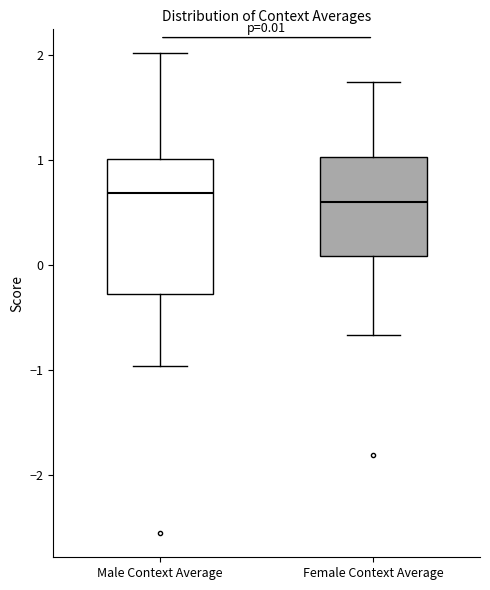

Comparing the boxes themselves (not the whiskers), which one is the tallest?

Male Context Average